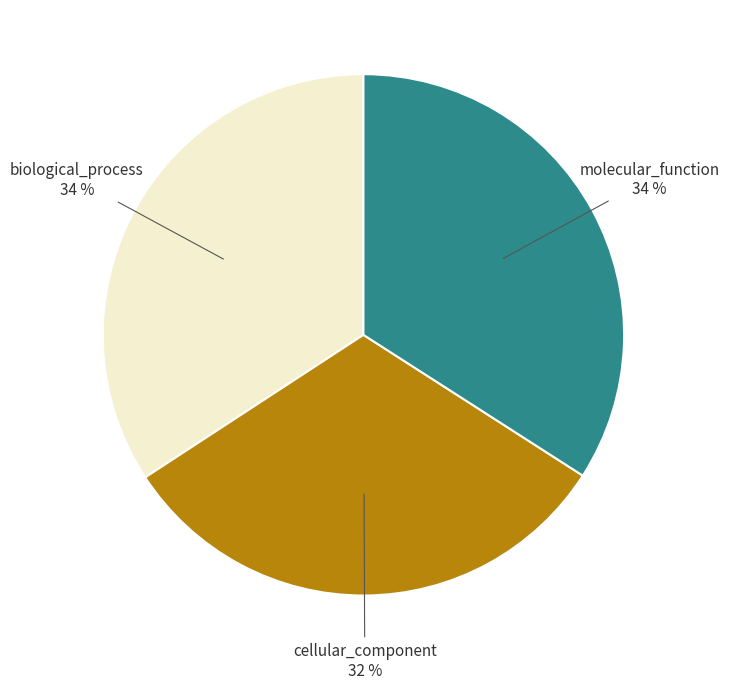

Between cellular_component and biological_process, which is larger?

biological_process